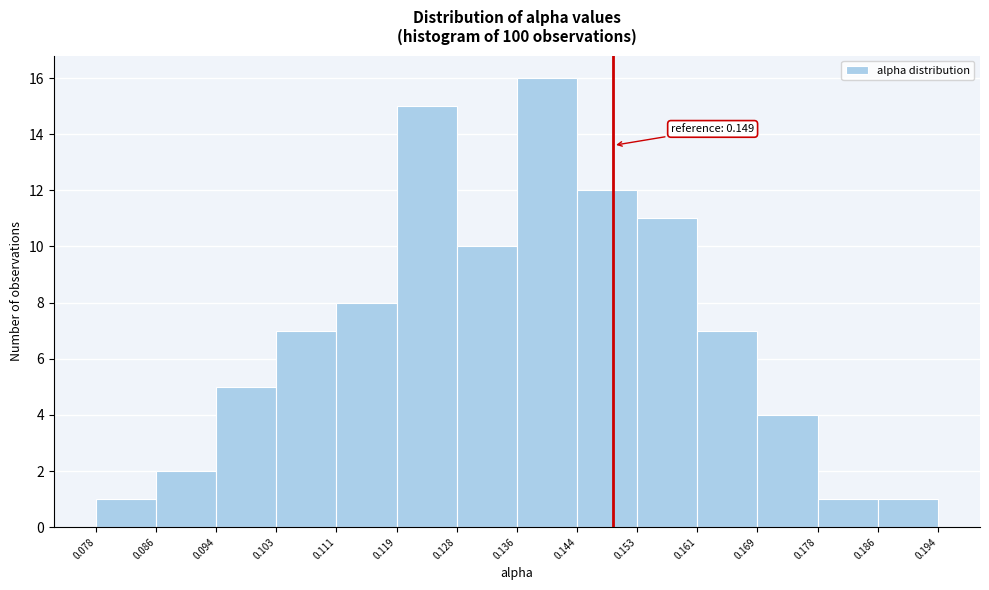

Which range on the x-axis has the tallest bar?

0.136 to 0.144